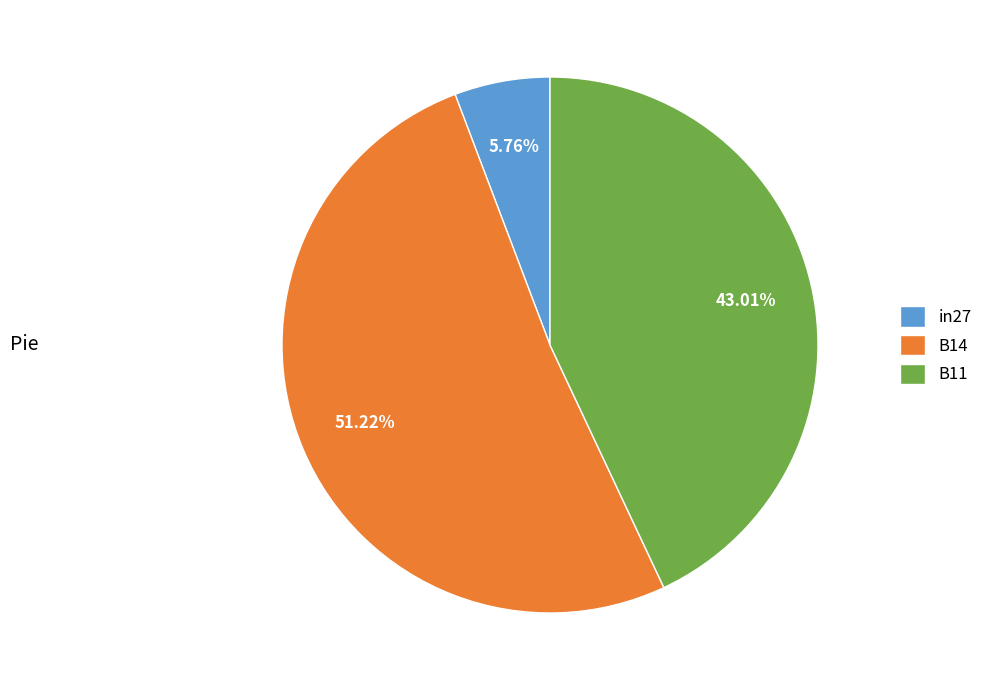

Is there any slice that represents more than half of the pie?

Yes